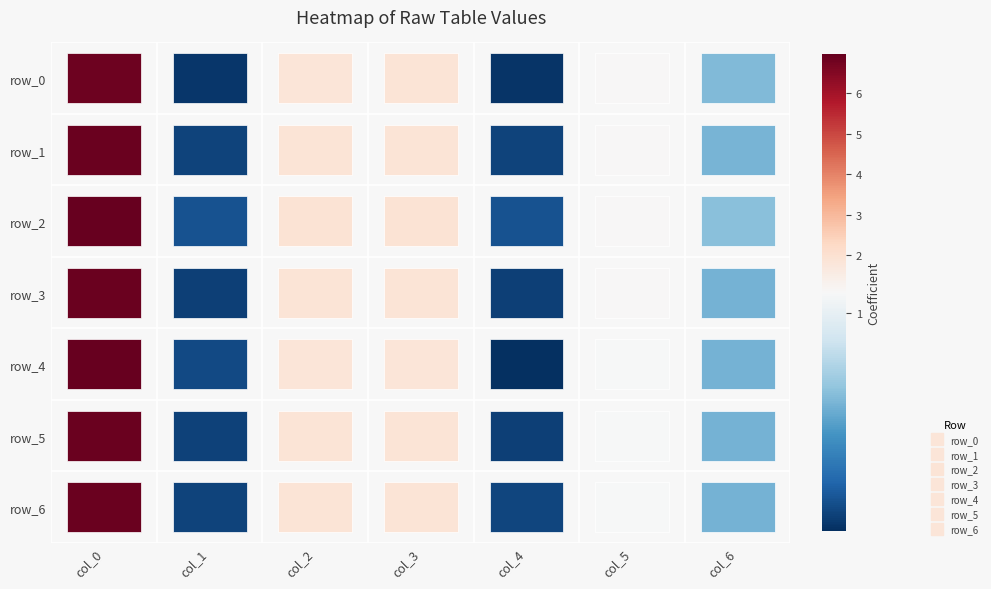

Read the row_3 value at 5.

1.1